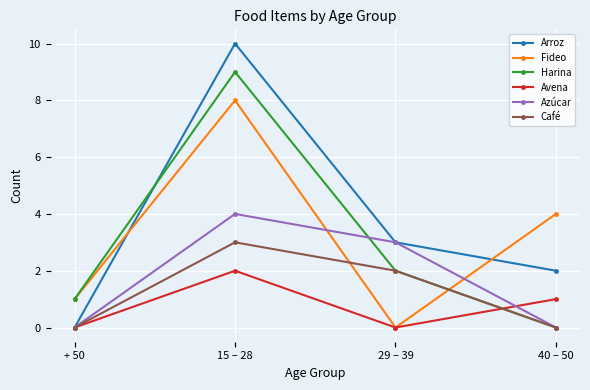

How many Azúcar values are between 0 and 4?

4